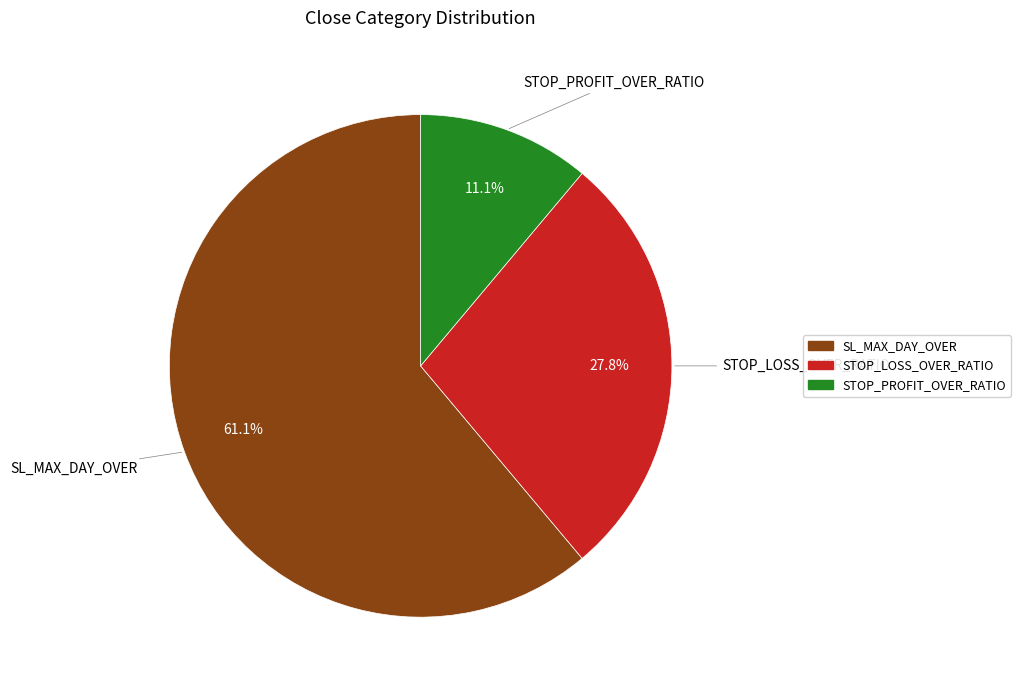

True or false: SL_MAX_DAY_OVER accounts for 71% of the total.

False